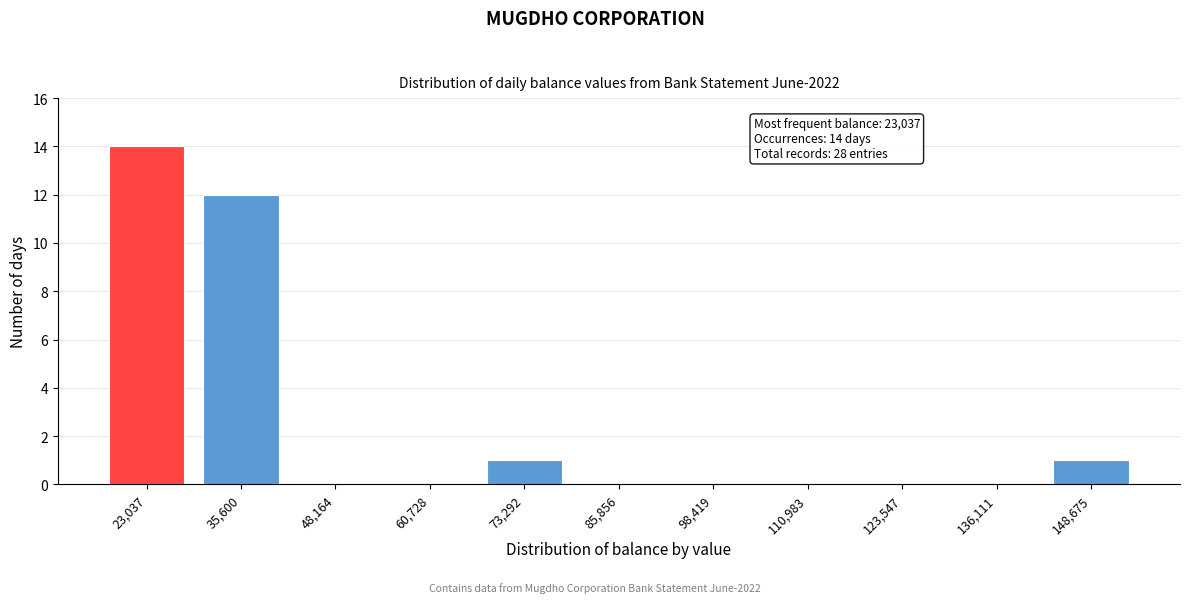

Reading left to right, list all the values displayed in this chart.

23,037=14	35,600=12	48,164=0	60,728=0	73,292=1	85,856=0	98,419=0	110,983=0	123,547=0	136,111=0	148,675=1